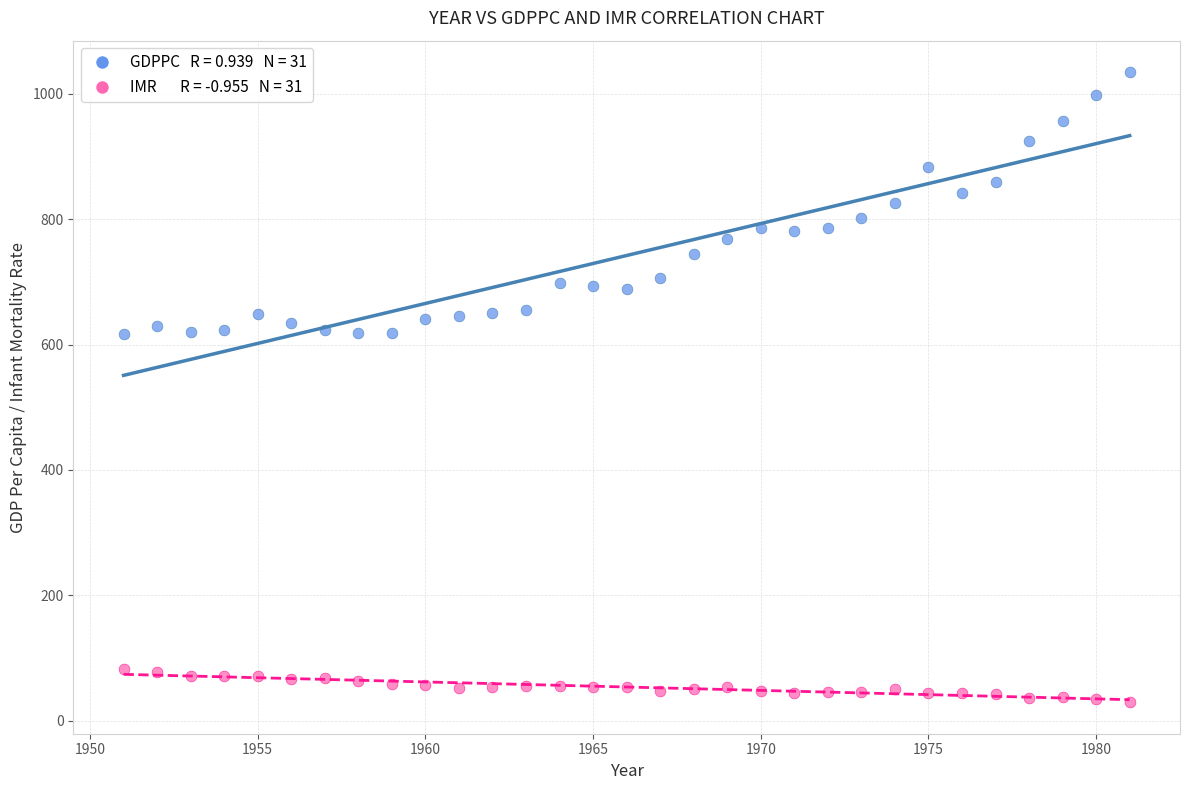

Across all data points, what is the range of Y values (max minus min)?

1005.1